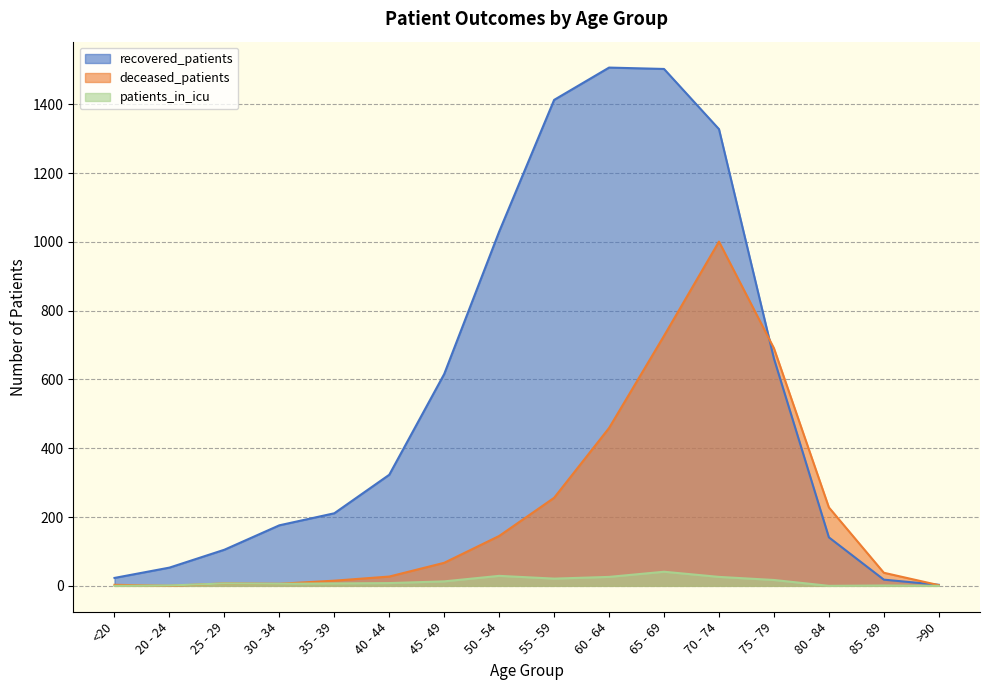

Rank the series at 60 - 64 from highest to lowest value.

recovered_patients, deceased_patients, patients_in_icu